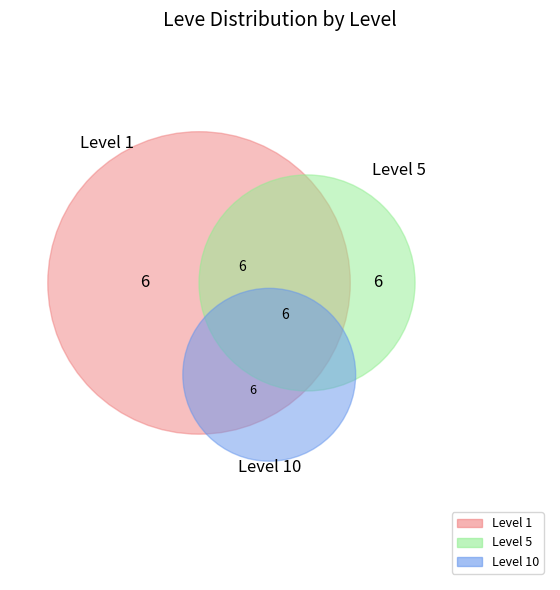

Count the number of slices in the pie.

7